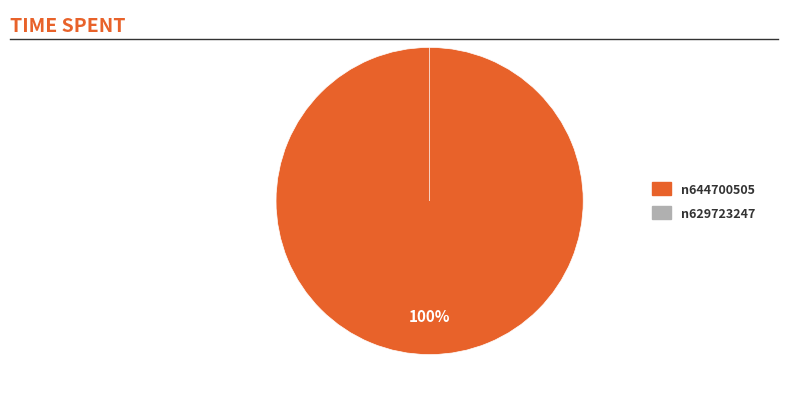

Rank the categories by value from highest to lowest.

n644700505, n629723247